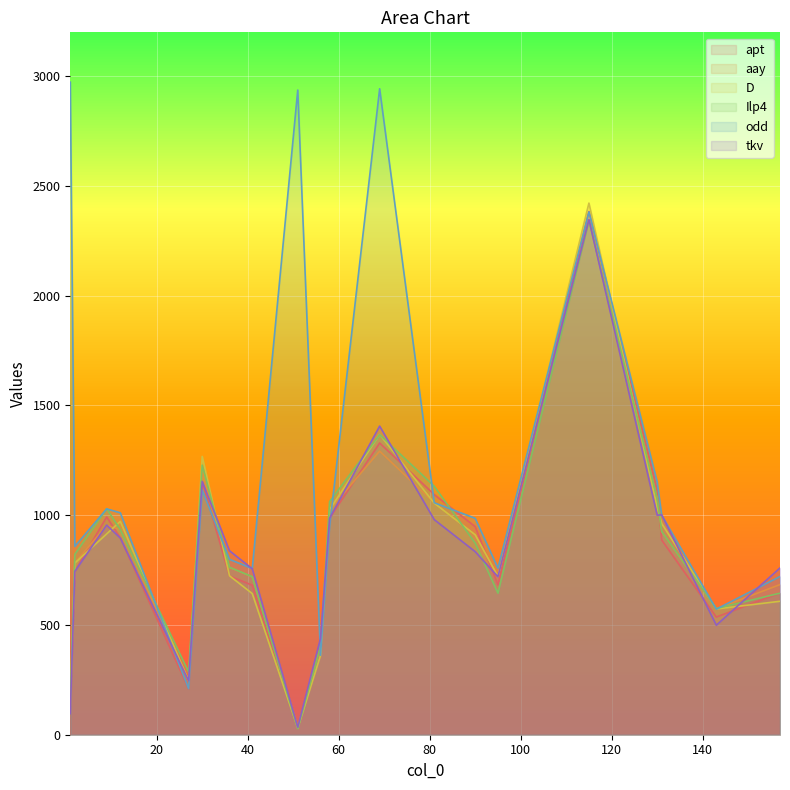

What is the maximum value shown in the chart?

2973